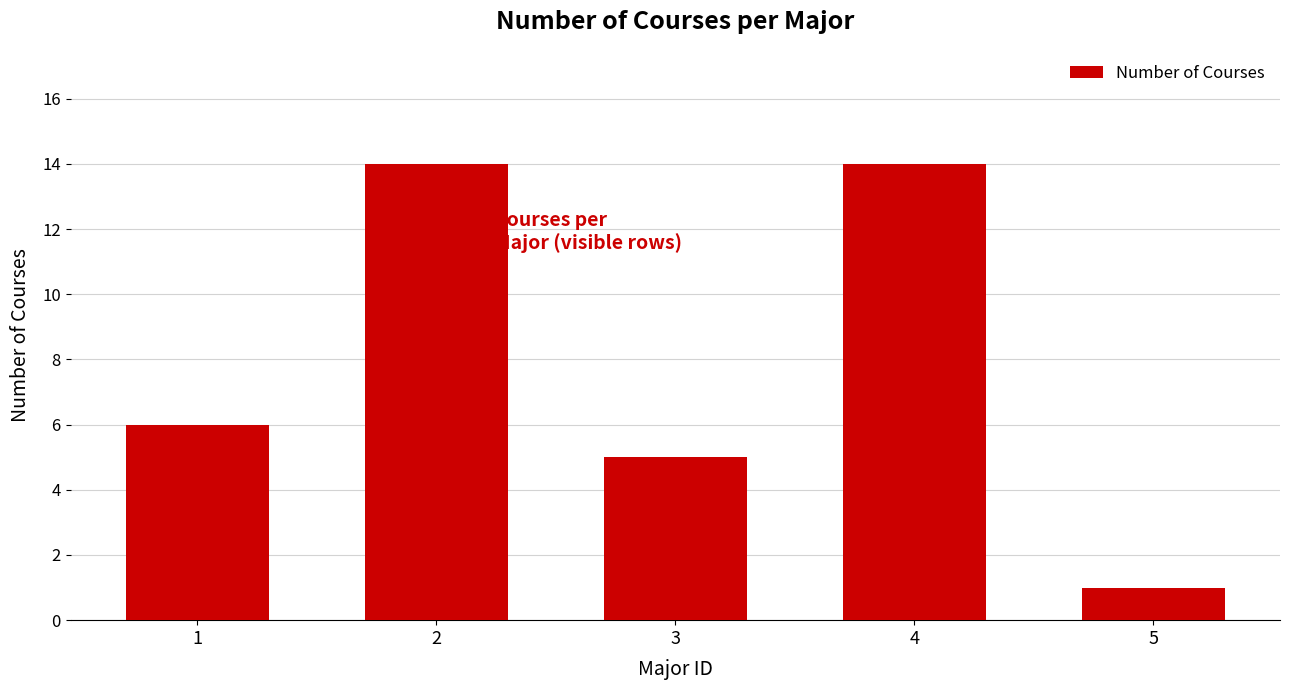

What is the greatest value displayed?

14